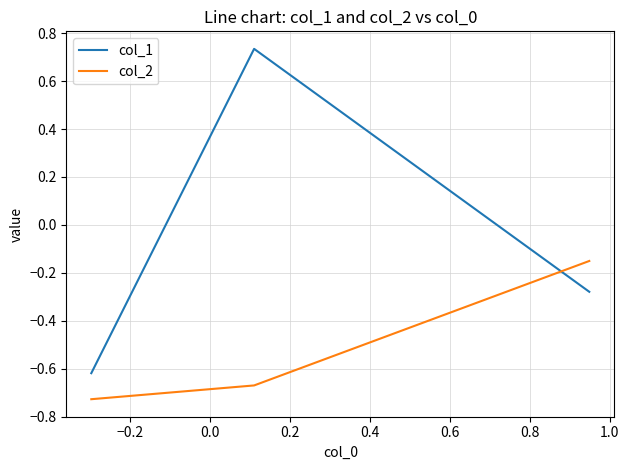

Which series has the largest range (max minus min)?

col_1